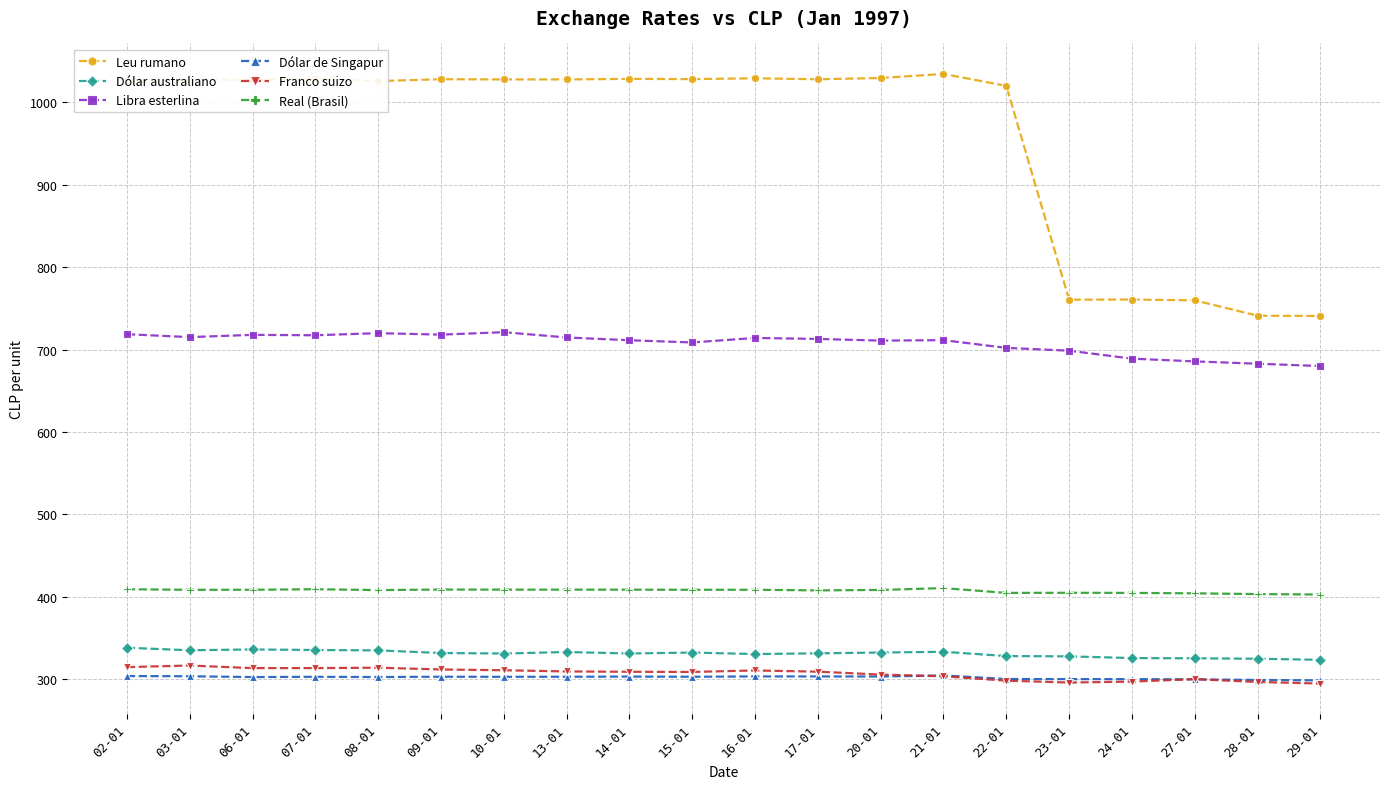

True or false: Dólar de Singapur has more than 0 interior local peaks.

True